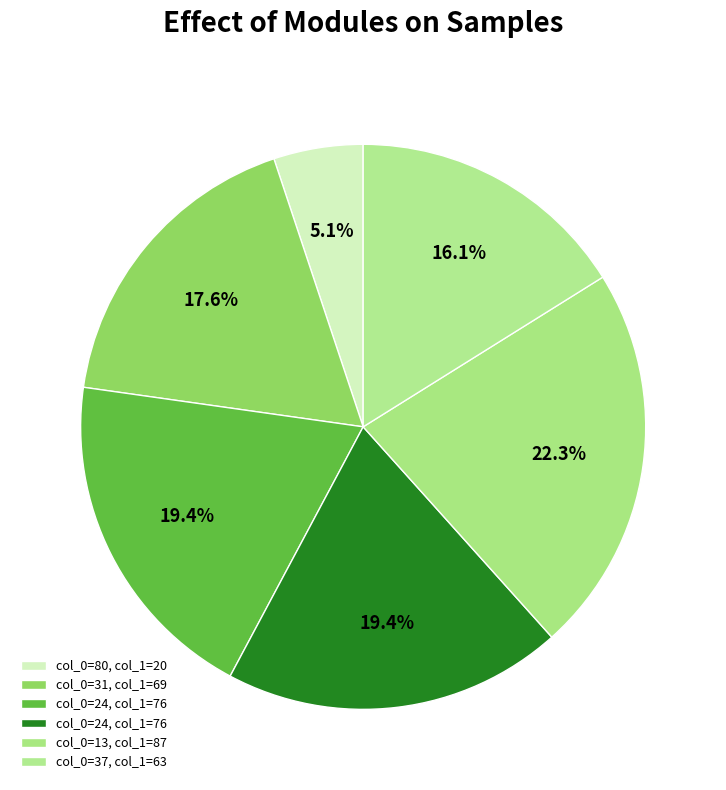

Count the number of slices in the pie.

6